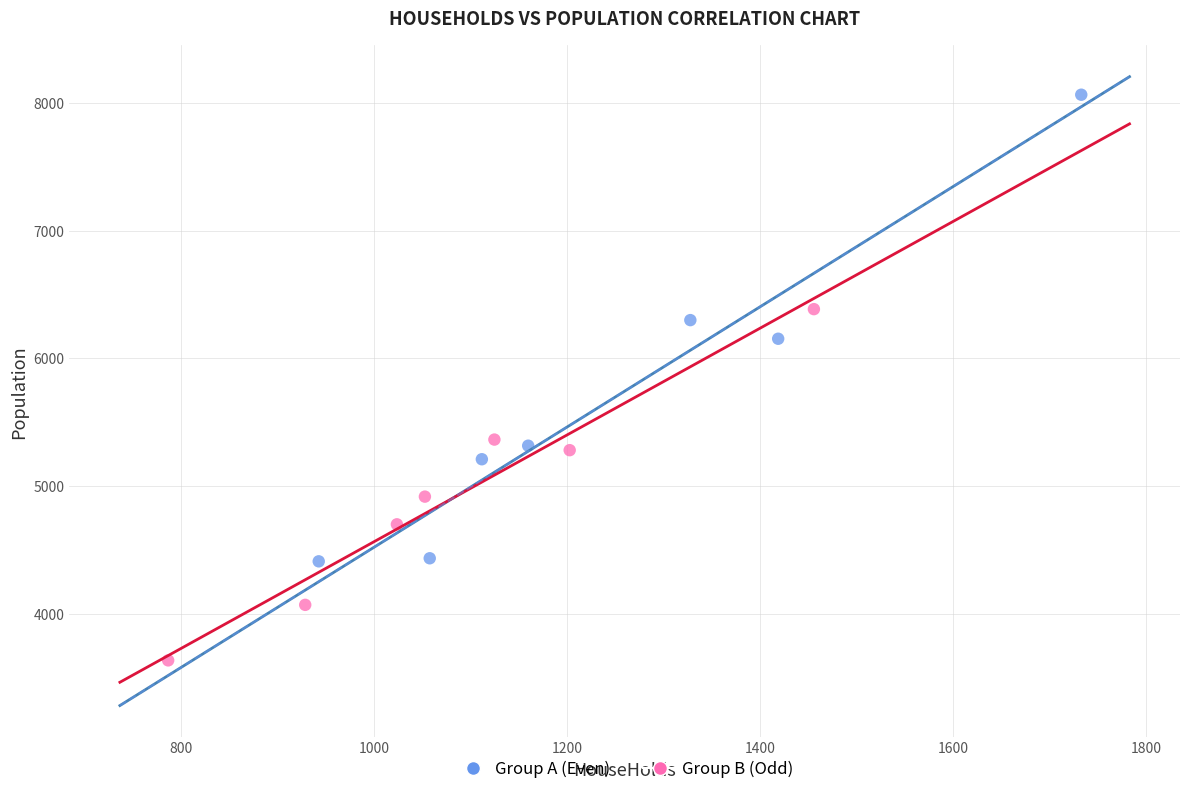

Which series has the widest spread of Y values?

Group A (Even)